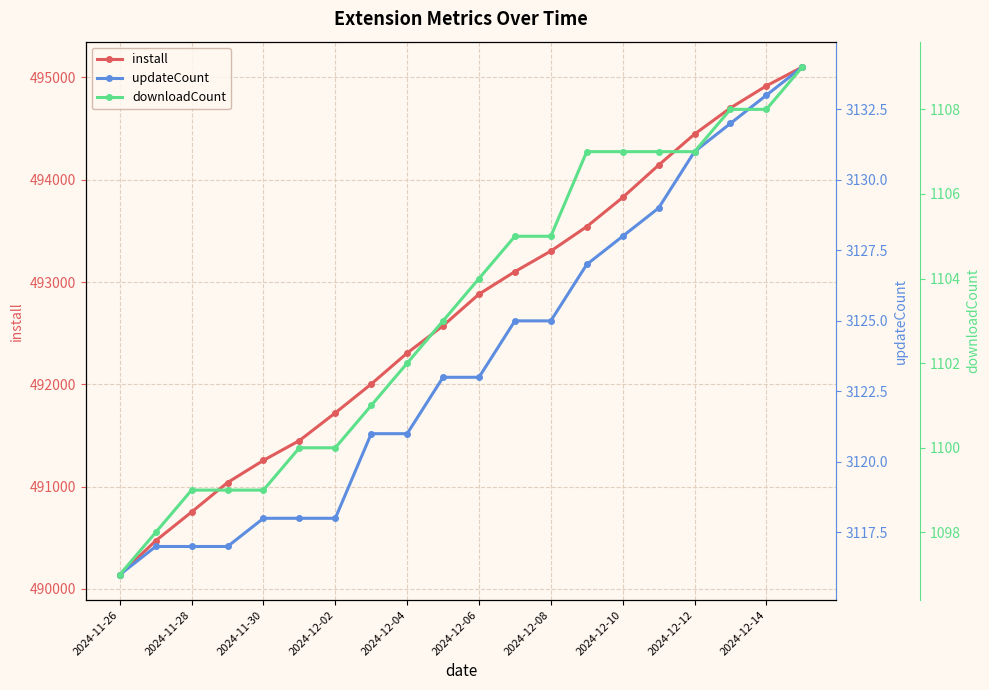

List the series in order of their peak value, lowest first.

downloadCount, updateCount, install